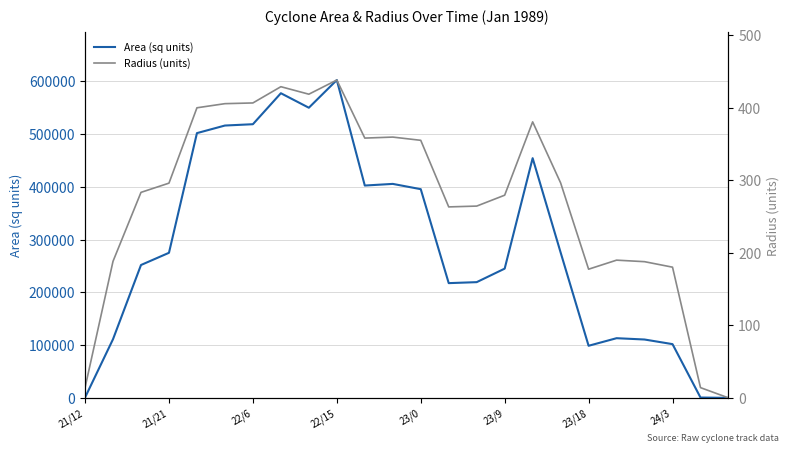

True or false: Radius (units) and Area (sq units) cross at least once.

False